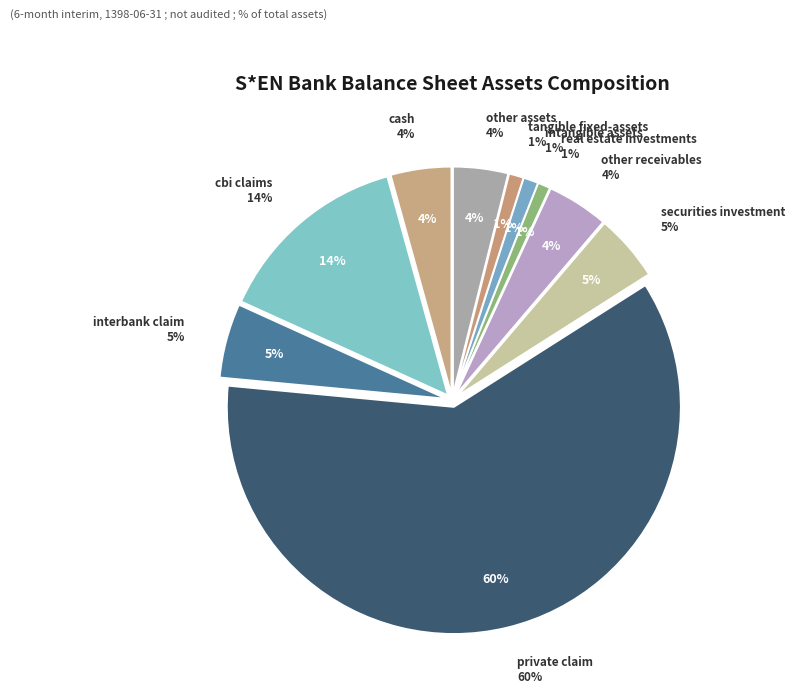

What percentage is NOT represented by tangible_fixed-assets?

99.0%